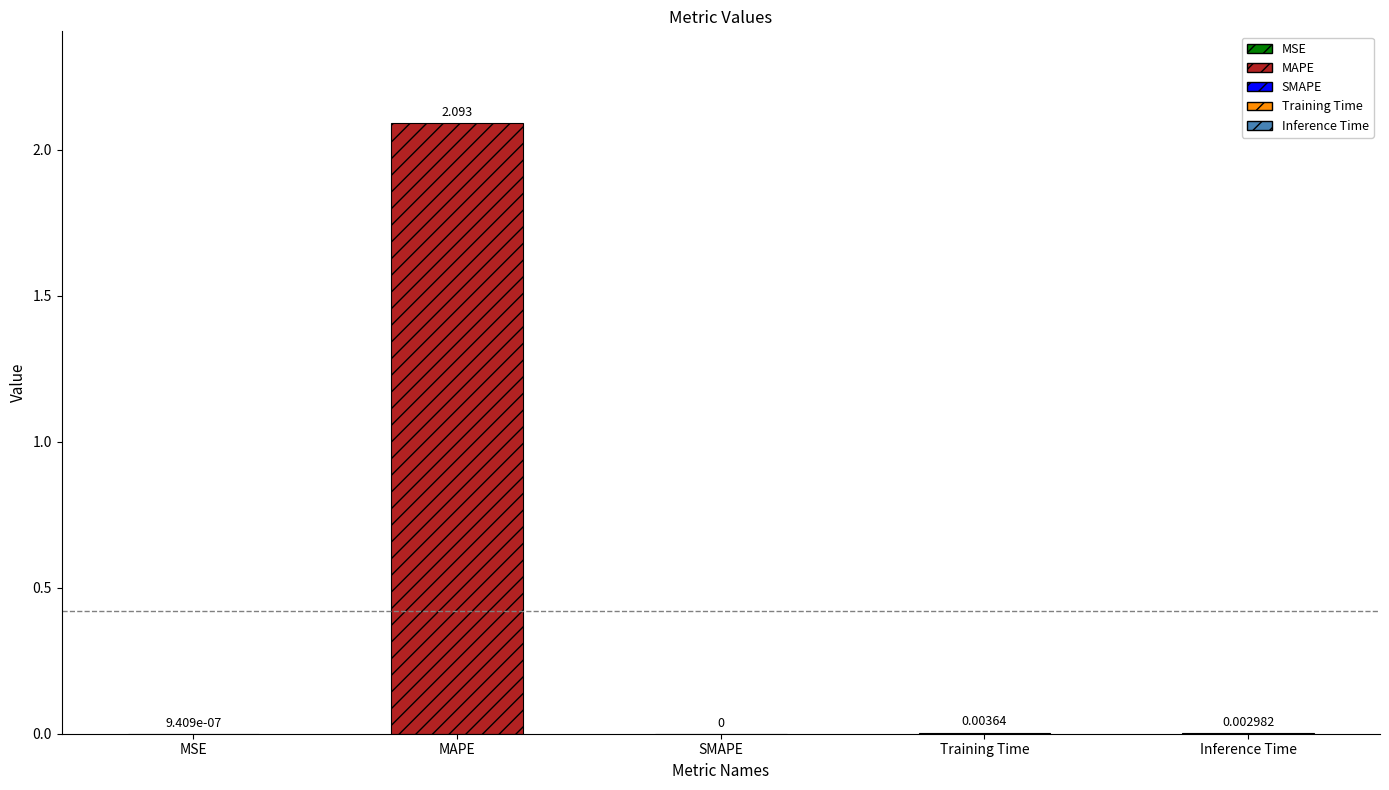

Which has a higher value, Training Time or MSE?

Training Time